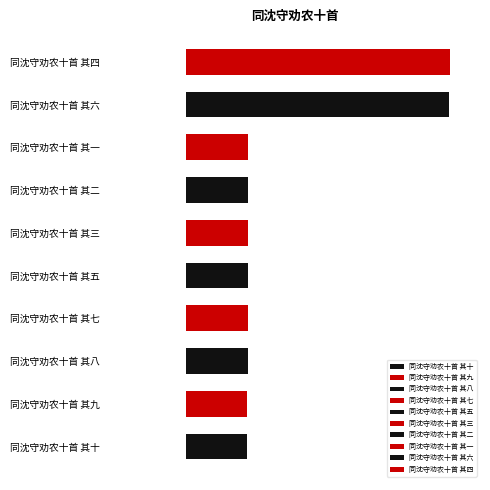

Is it true that the value at 同沈守劝农十首 其四 is 1648701?

False